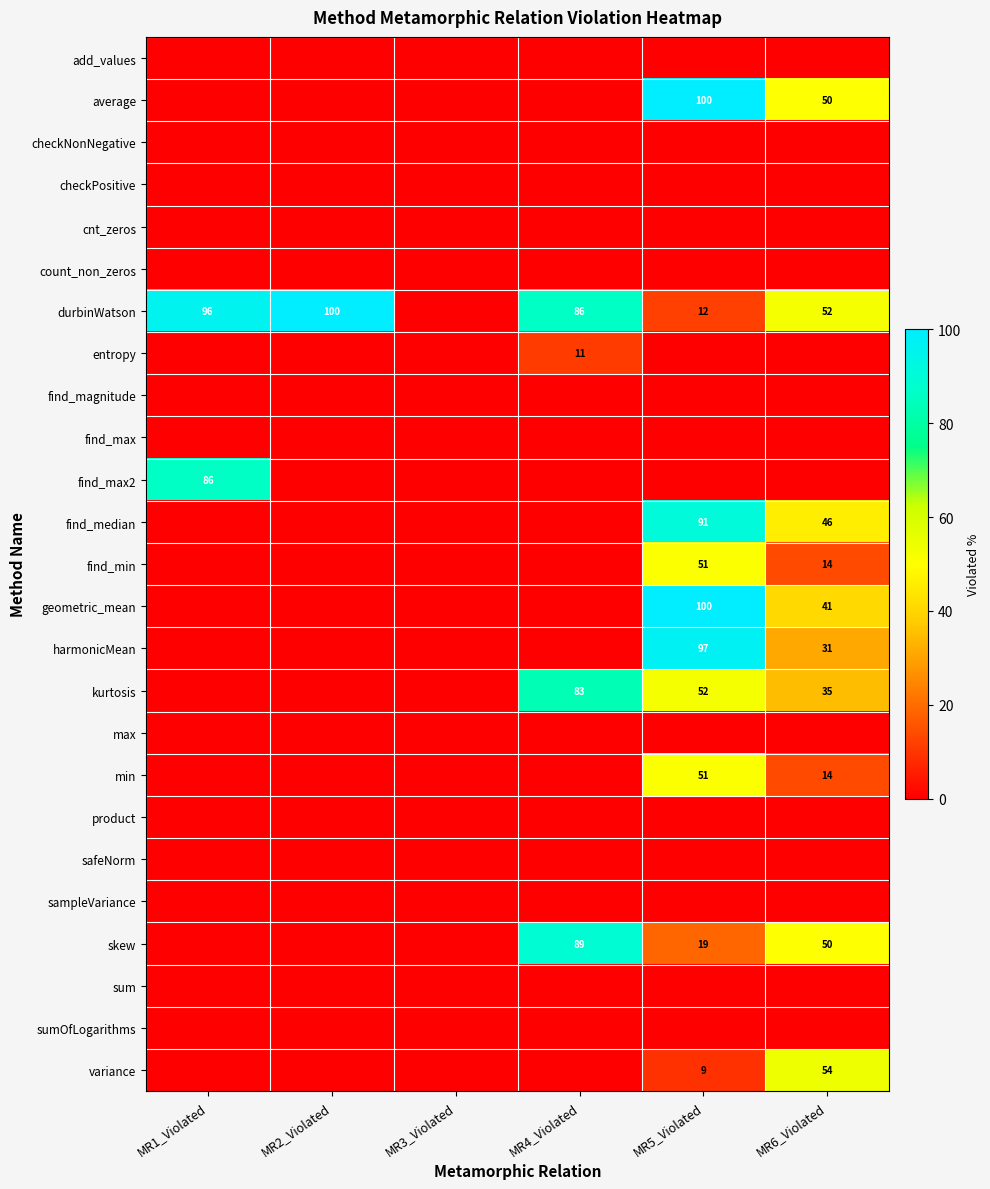

The value of find_median at MR6_Violated is 46. True or false?

True